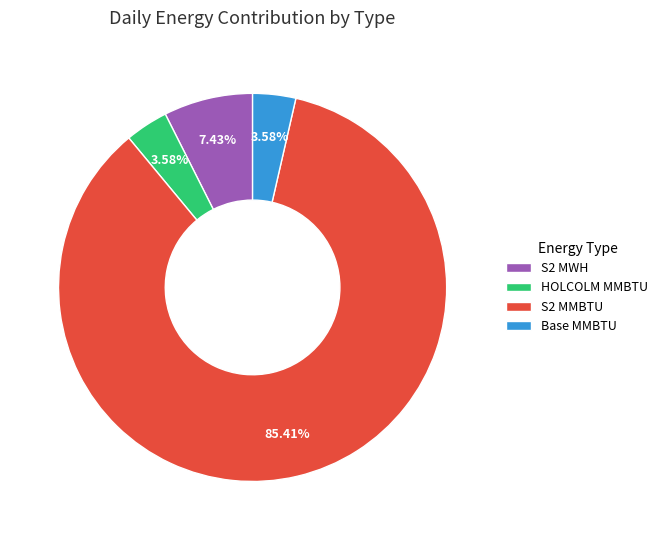

Which category has the biggest portion of the pie?

S2 MMBTU